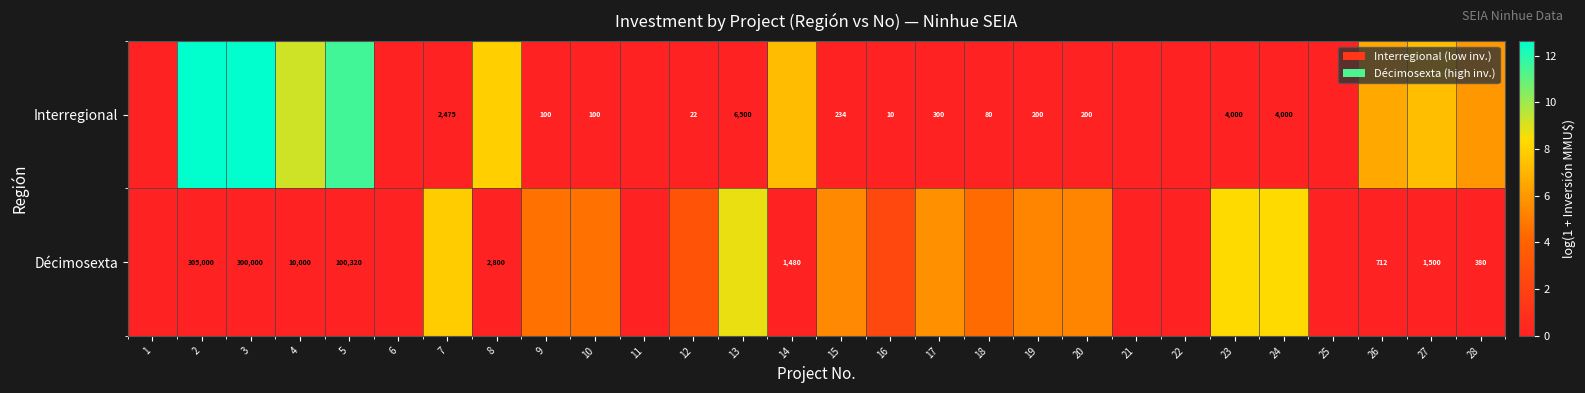

At which category is the sum across all series the highest?

2